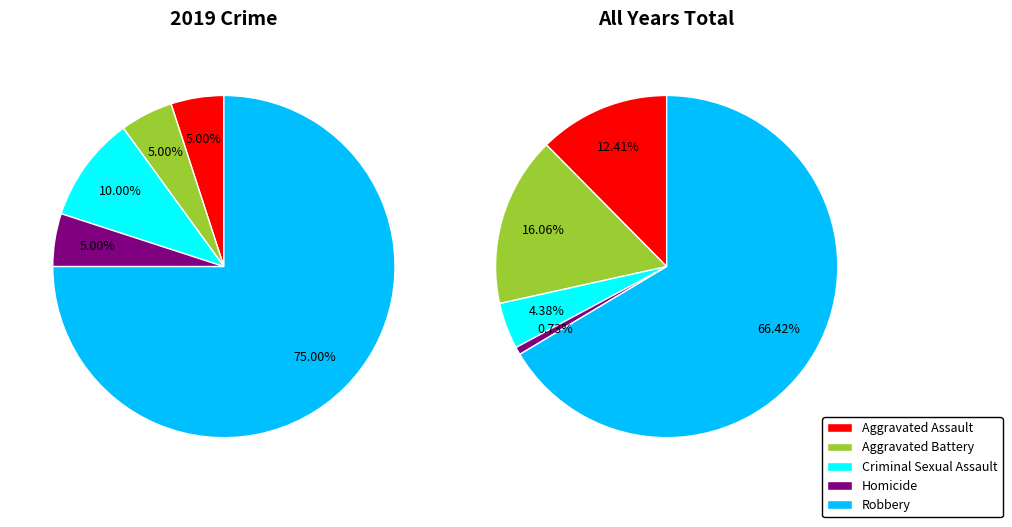

Approximately how many times larger is the value at Homicide compared to Criminal Sexual Assault?

0.5